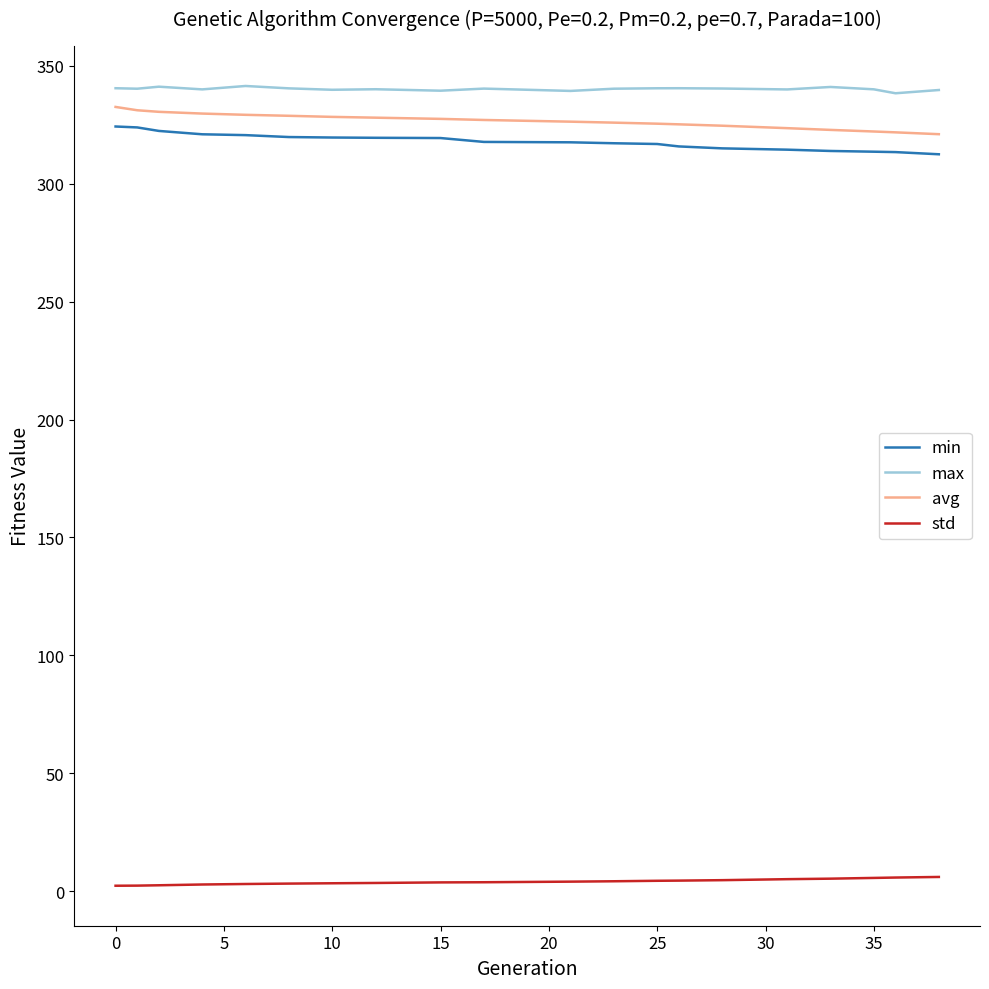

True or false: max and std cross at least once.

False